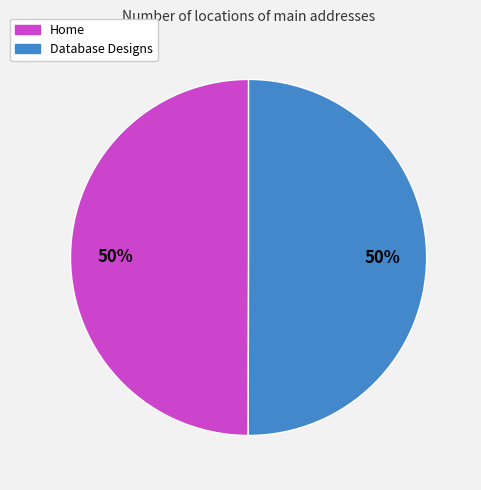

How many slices are in this pie chart?

2